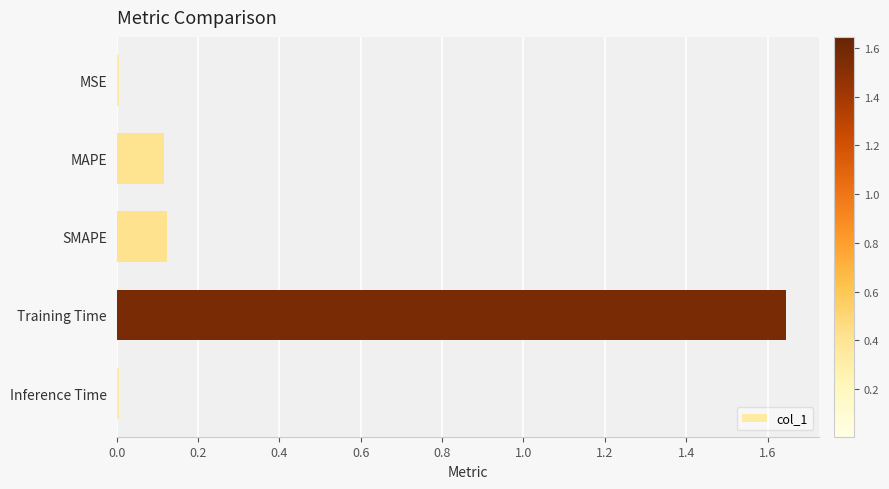

How many series are shown in this chart?

1